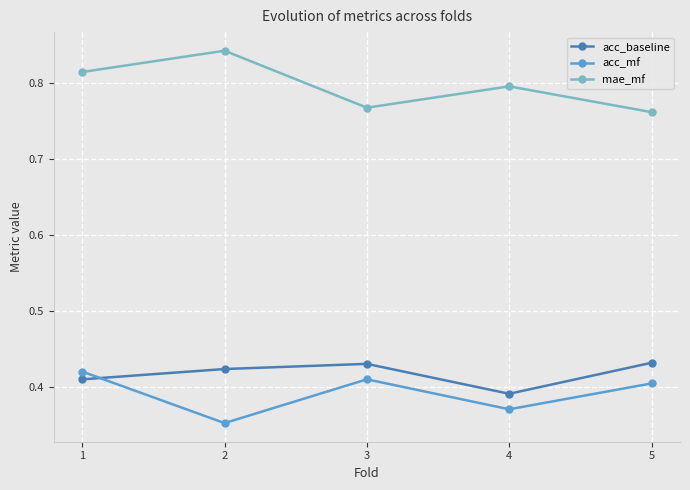

True or false: acc_mf and acc_baseline intersect in this chart.

True